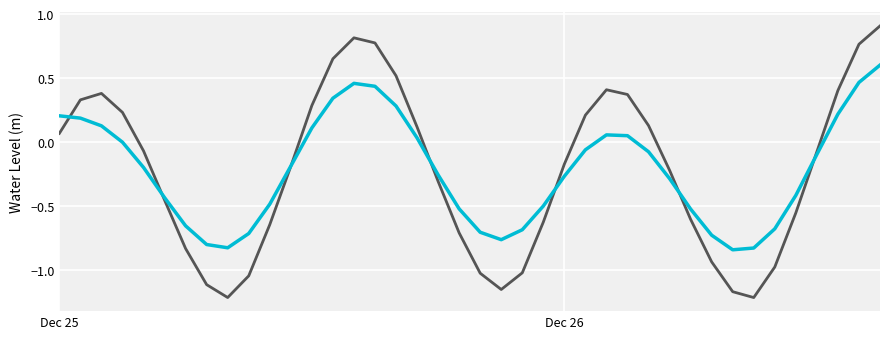

What is the maximum value shown in the chart?

0.9